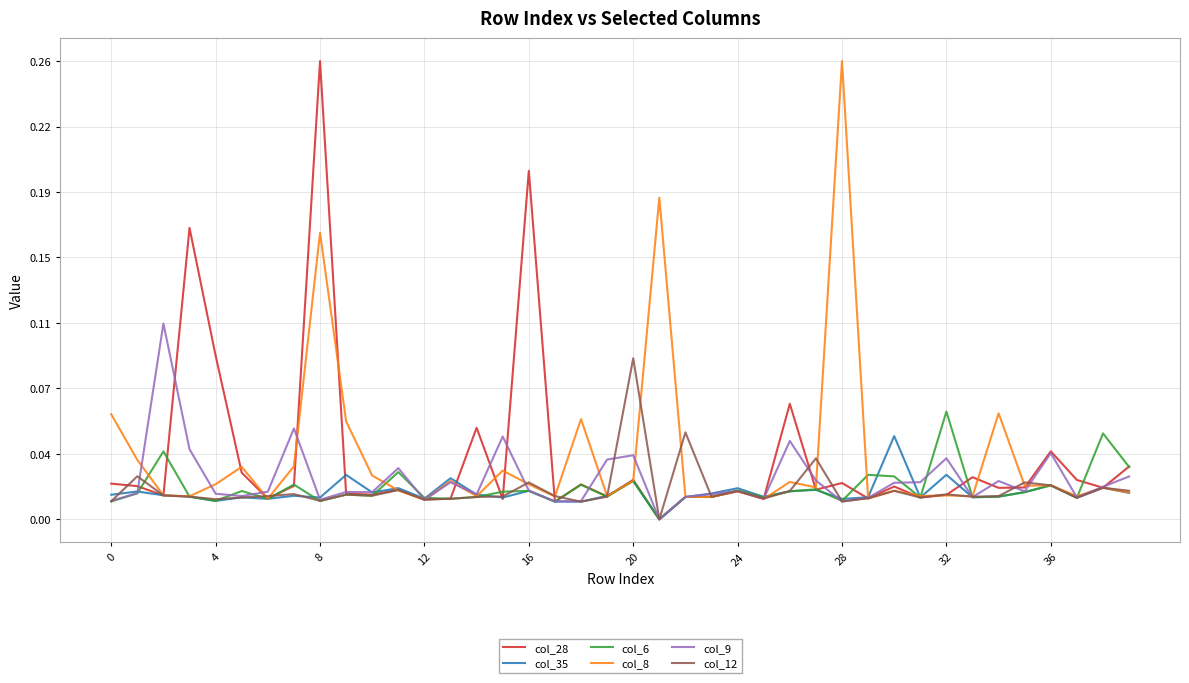

Which series ends up on top after the final intersection of col_6 and col_12?

col_6